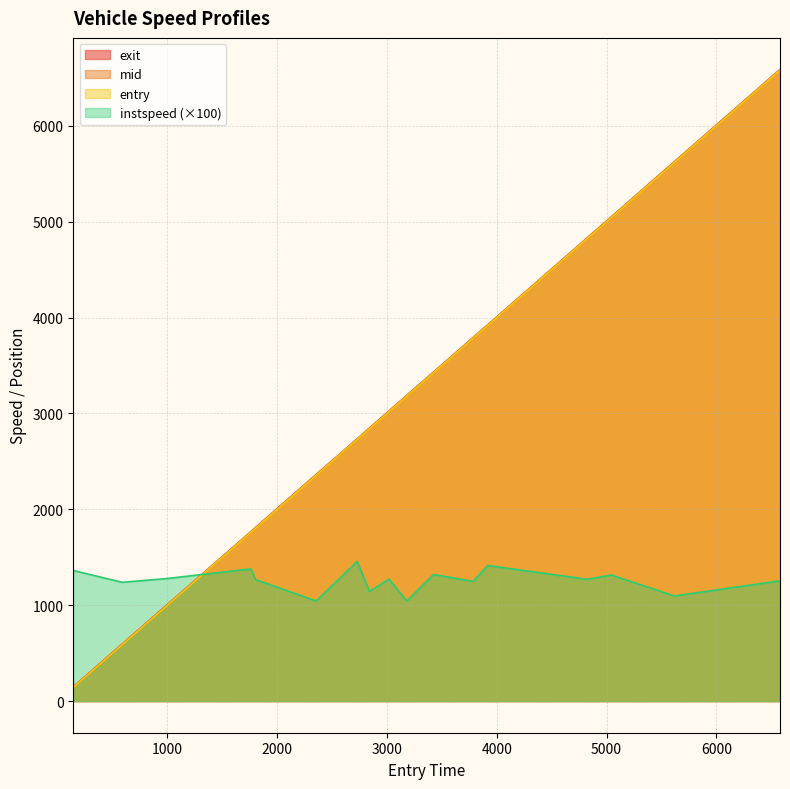

Reading left to right, transcribe all the data shown in this chart.

entry: 75.0=142.9	32.0=589.3	262.0=994.3	28.0=1759.5	236.0=1804.1	2196.0=2355.4	2245.0=2728.3	2080.0=2841.3	2089.0=3019.2	2212.0=3180.2	2232.0=3424.1	4216.0=3784.3	4078.0=3919.0	4027.0=4825.6	4244.0=5043.8	6248.0=5618.5	6227.0=6580.3
mid: 75.0=146.3	32.0=593.1	262.0=998.3	28.0=1763.2	236.0=1808.3	2196.0=2359.5	2245.0=2731.4	2080.0=2845.2	2089.0=3023.3	2212.0=3184.5	2232.0=3428.1	4216.0=3788.1	4078.0=3922.6	4027.0=4829.2	4244.0=5047.6	6248.0=5622.4	6227.0=6584.1
instspeed: 75.0=1362.4	32.0=1239.4	262.0=1278.6	28.0=1378.8	236.0=1267.4	2196.0=1044.5	2245.0=1457.1	2080.0=1144.9	2089.0=1272.3	2212.0=1043.9	2232.0=1320.3	4216.0=1249.7	4078.0=1414.1	4027.0=1270.5	4244.0=1315.5	6248.0=1096.9	6227.0=1254.7
exit: 75.0=149.8	32.0=596.8	262.0=1002.1	28.0=1766.4	236.0=1811.9	2196.0=2363.9	2245.0=2734.5	2080.0=2849.0	2089.0=3027.0	2212.0=3188.8	2232.0=3431.6	4216.0=3791.8	4078.0=3925.8	4027.0=4832.9	4244.0=5051.1	6248.0=5626.4	6227.0=6587.7